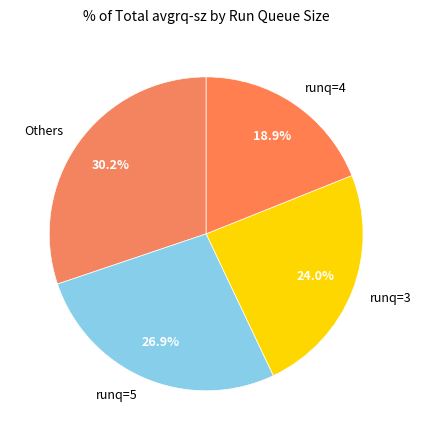

Combined, do runq=5 and runq=4 account for over 50%?

No